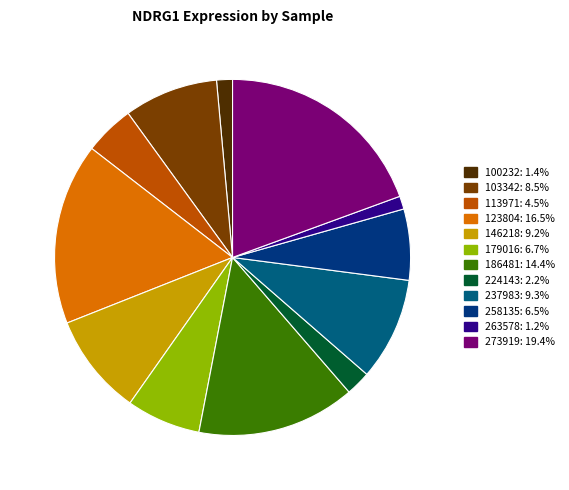

The 113971 slice represents 5% of the pie. True or false?

True